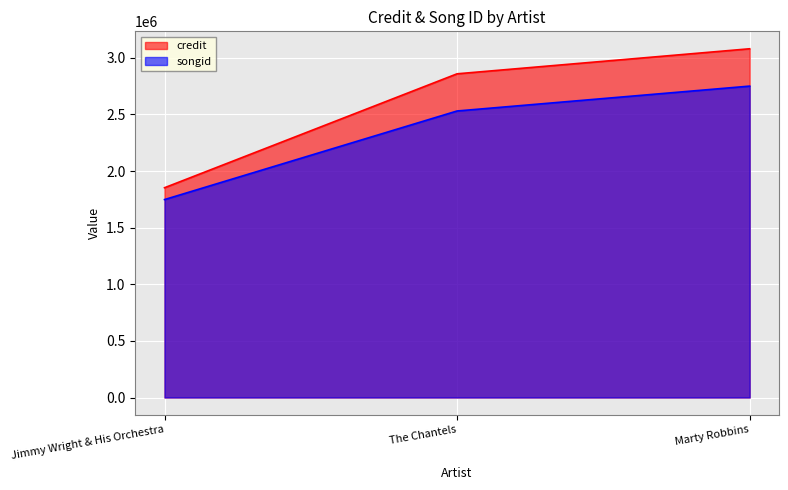

At which category is the sum across all series the highest?

Marty Robbins